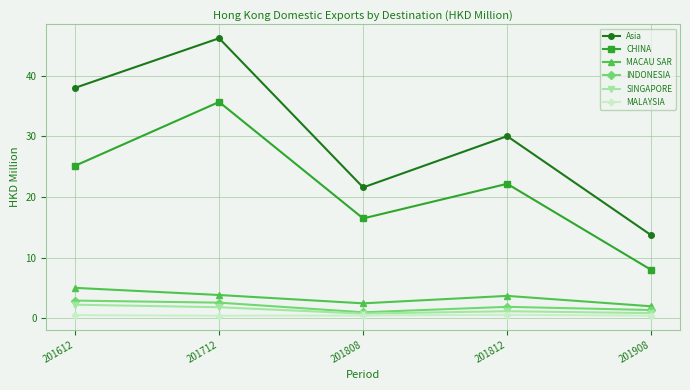

What is the value of the INDONESIA point at the 4th from the left?

1.9